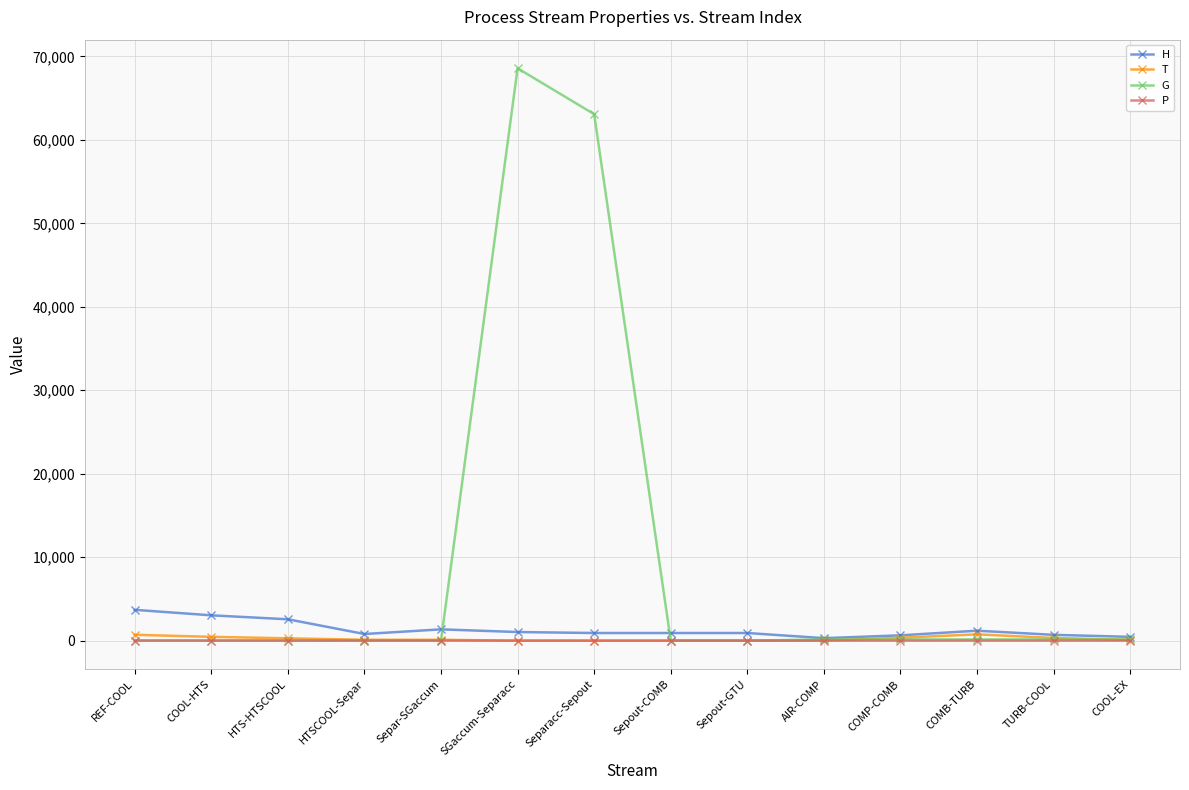

What is the sum of all P values?

20.7